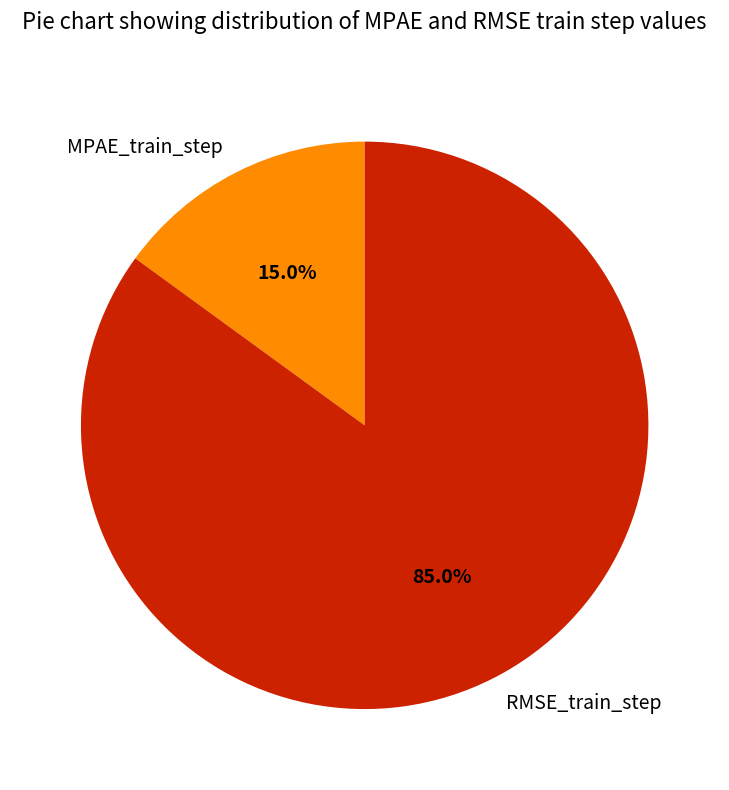

Between MPAE_train_step and RMSE_train_step, which is larger?

RMSE_train_step